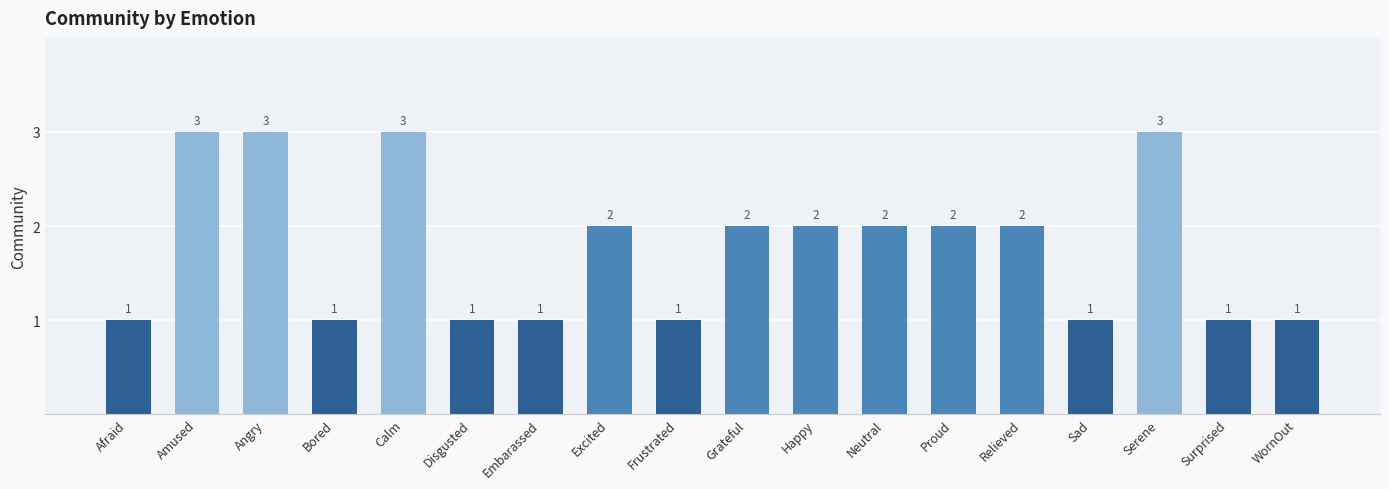

What is the maximum value shown in the chart?

3